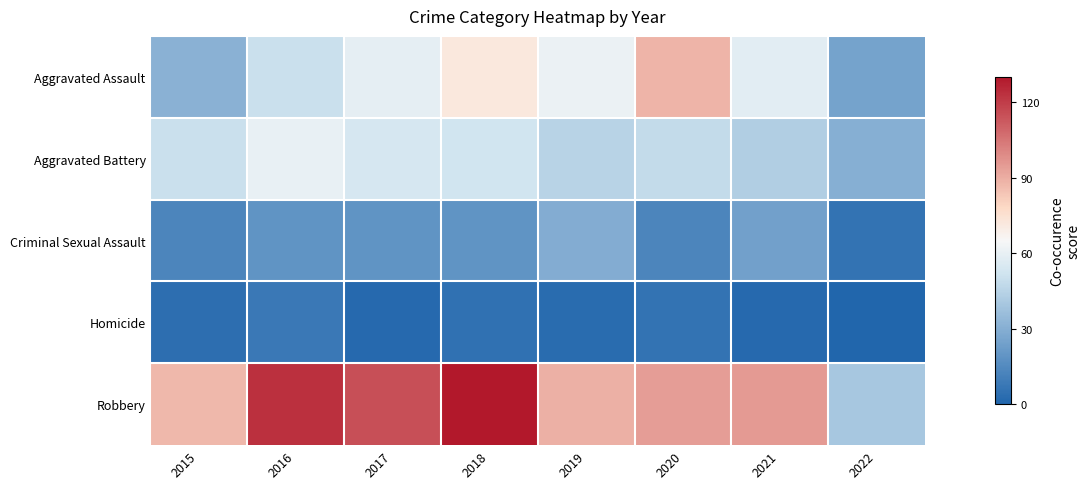

Which series has the widest spread of values?

Robbery